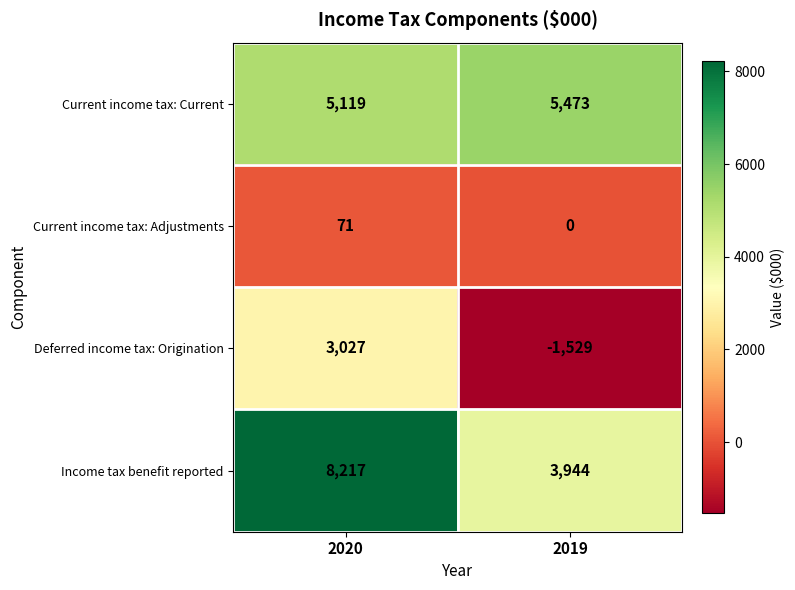

What is the greatest value displayed?

8217